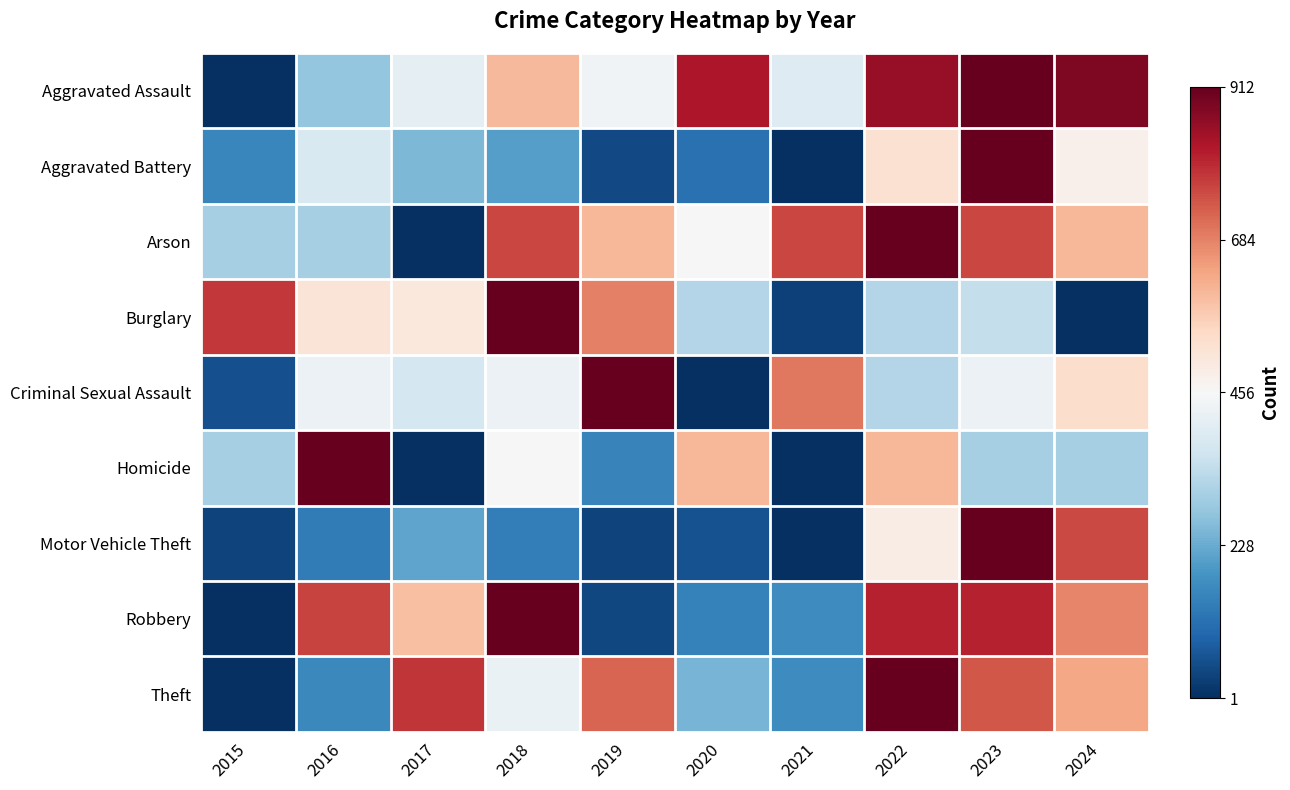

Reading right to left, what are all the values shown in this chart?

Aggravated Assault: 2024=1.0	2023=1.0	2022=0.9	2021=0.4	2020=0.9	2019=0.5	2018=0.7	2017=0.5	2016=0.3	2015=0.0
Aggravated Battery: 2024=0.5	2023=1.0	2022=0.6	2021=0.0	2020=0.1	2019=0.1	2018=0.2	2017=0.3	2016=0.4	2015=0.2
Arson: 2024=0.7	2023=0.8	2022=1.0	2021=0.8	2020=0.5	2019=0.7	2018=0.8	2017=0.0	2016=0.3	2015=0.3
Burglary: 2024=0.0	2023=0.4	2022=0.4	2021=0.0	2020=0.4	2019=0.8	2018=1.0	2017=0.6	2016=0.6	2015=0.9
Criminal Sexual Assault: 2024=0.6	2023=0.5	2022=0.4	2021=0.8	2020=0.0	2019=1.0	2018=0.5	2017=0.4	2016=0.5	2015=0.1
Homicide: 2024=0.3	2023=0.3	2022=0.7	2021=0.0	2020=0.7	2019=0.2	2018=0.5	2017=0.0	2016=1.0	2015=0.3
Motor Vehicle Theft: 2024=0.8	2023=1.0	2022=0.5	2021=0.0	2020=0.1	2019=0.0	2018=0.2	2017=0.2	2016=0.2	2015=0.0
Robbery: 2024=0.7	2023=0.9	2022=0.9	2021=0.2	2020=0.2	2019=0.0	2018=1.0	2017=0.7	2016=0.8	2015=0.0
Theft: 2024=0.7	2023=0.8	2022=1.0	2021=0.2	2020=0.3	2019=0.8	2018=0.5	2017=0.9	2016=0.2	2015=0.0